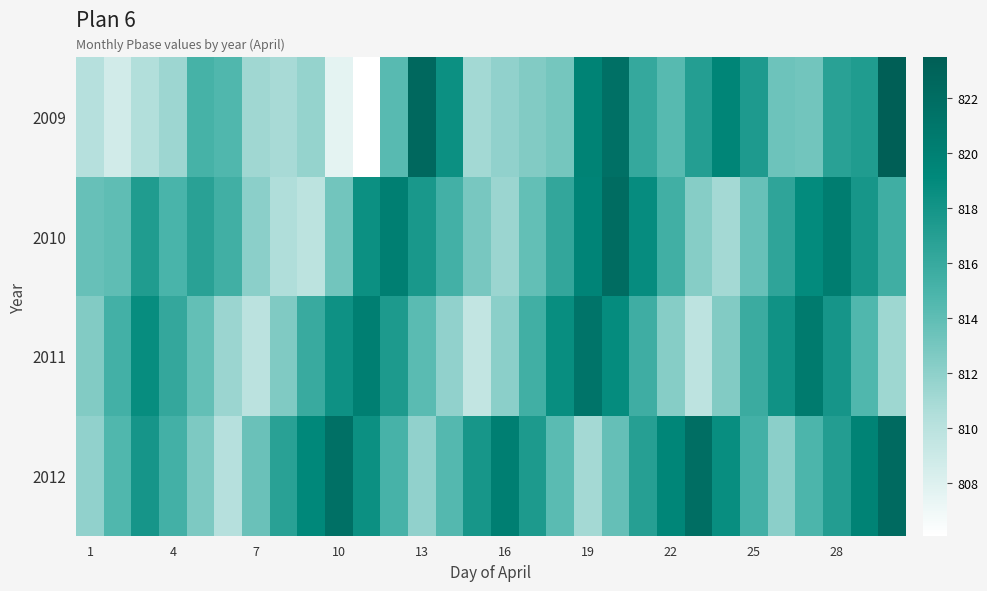

At how many categories does at least one series exceed 815?

28